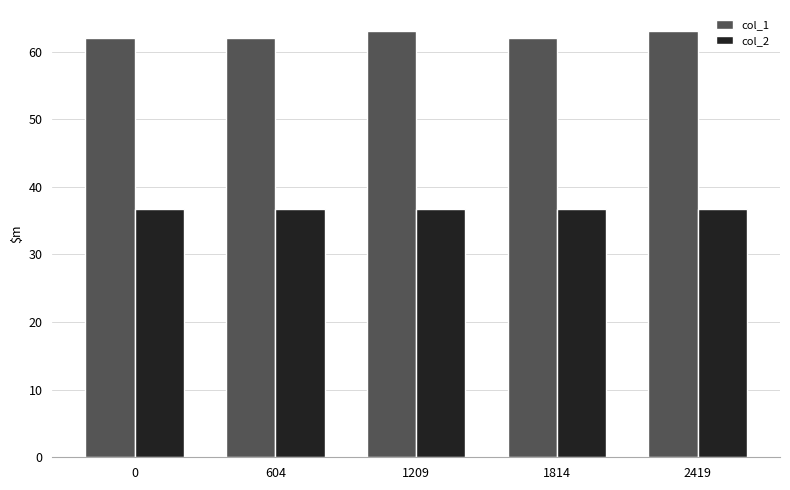

What is the minimum value shown in the chart?

36.8